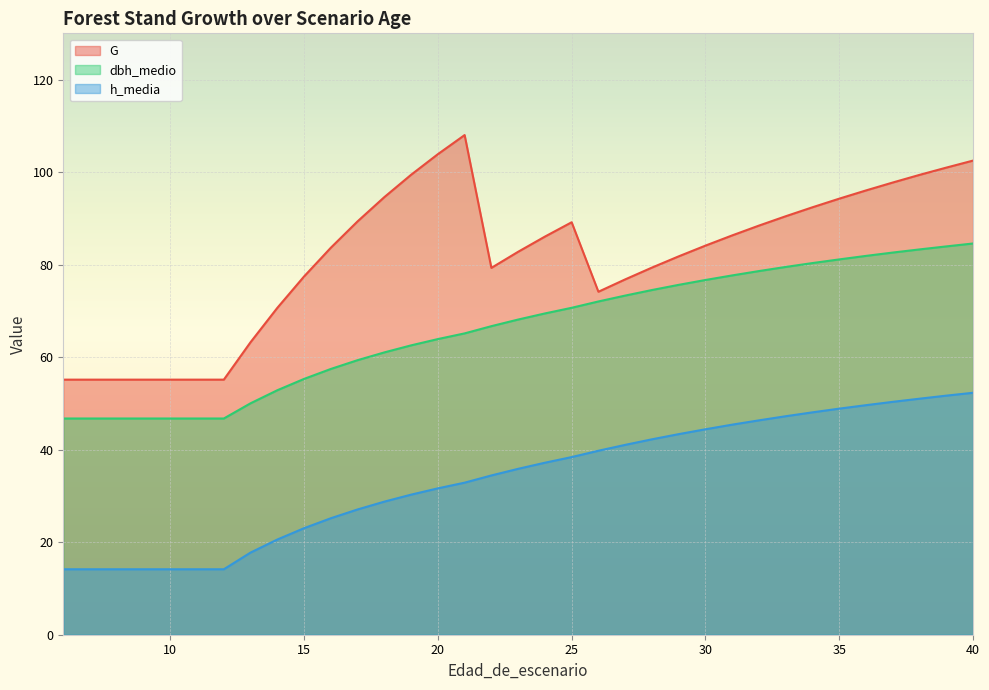

The h_media series shows 30.3 at 19. True or false?

True